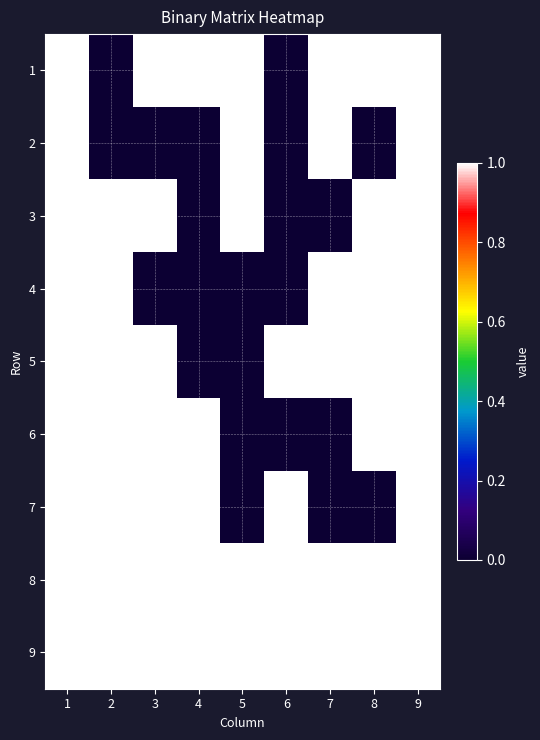

At how many categories does at least one series exceed 0?

9